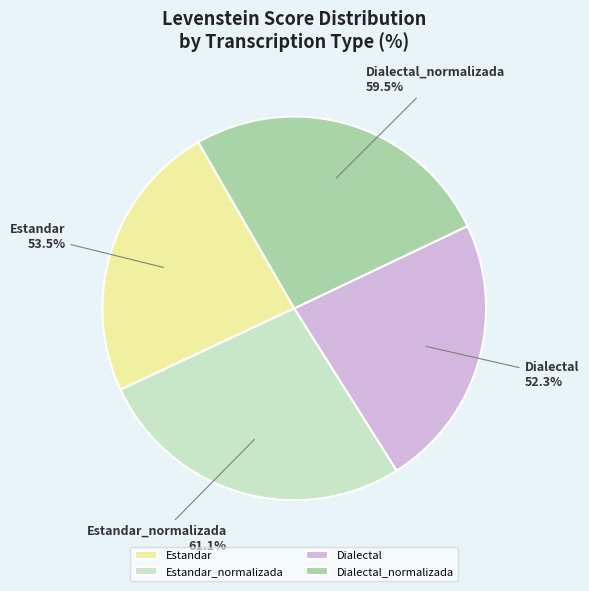

What percentage is the Dialectal slice, to the nearest percent?

23%